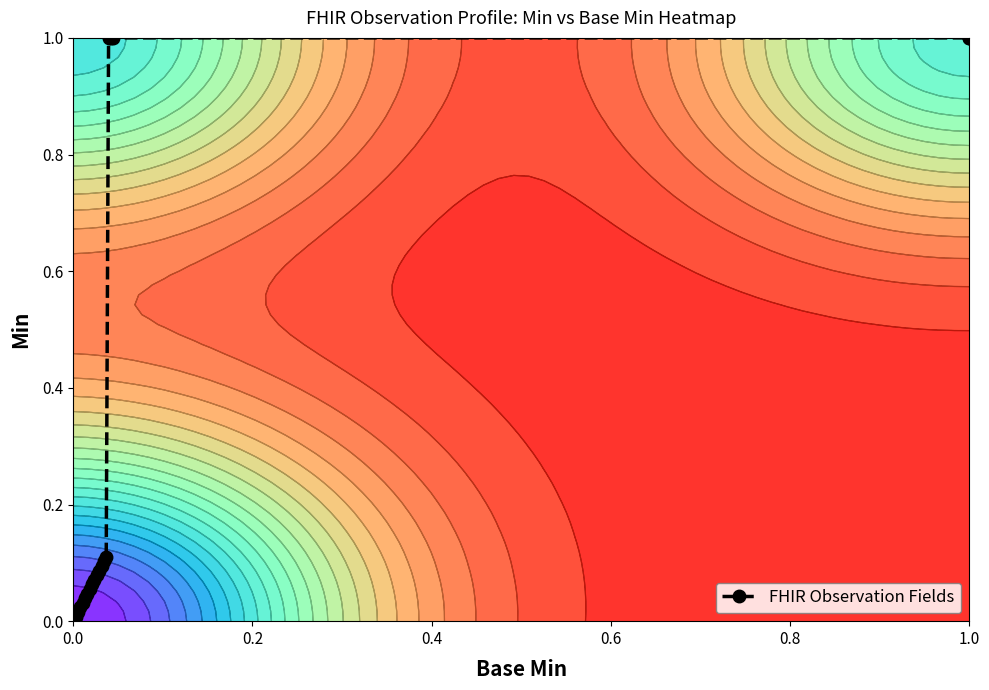

True or false: the data shows 0.1 at 7.

False